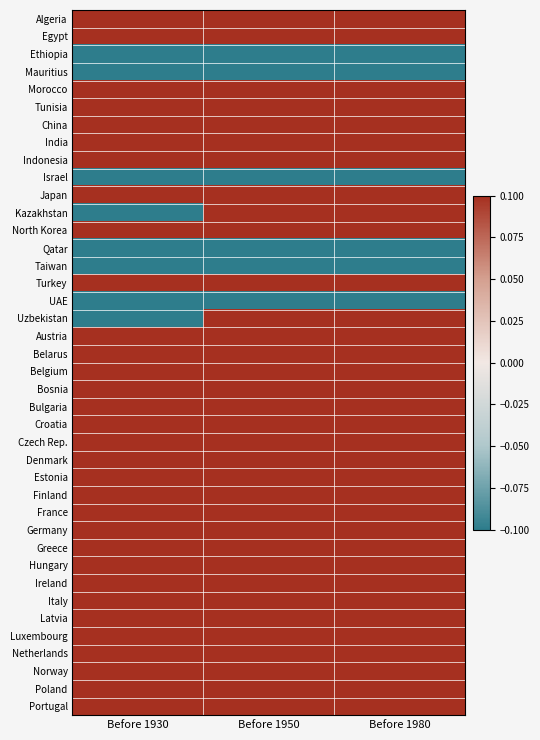

At which category is the sum across all series the highest?

Before 1950